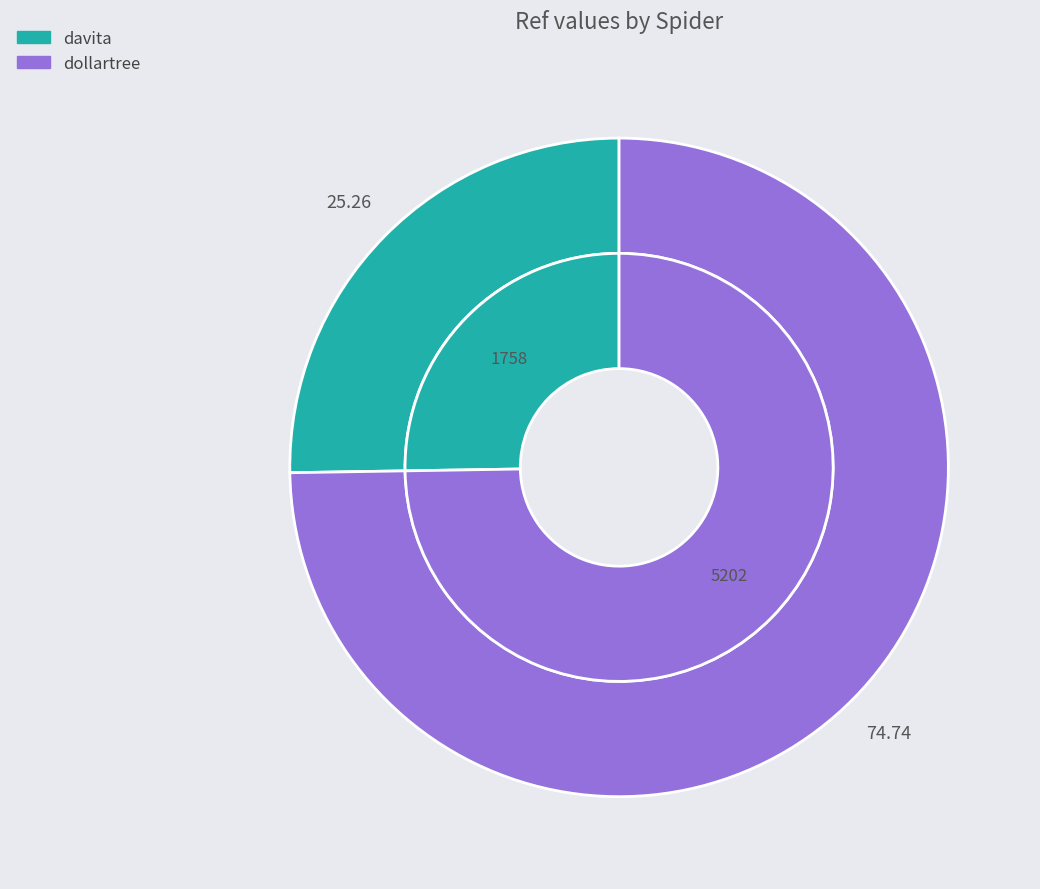

Does dollartree represent more than half of the total?

Yes